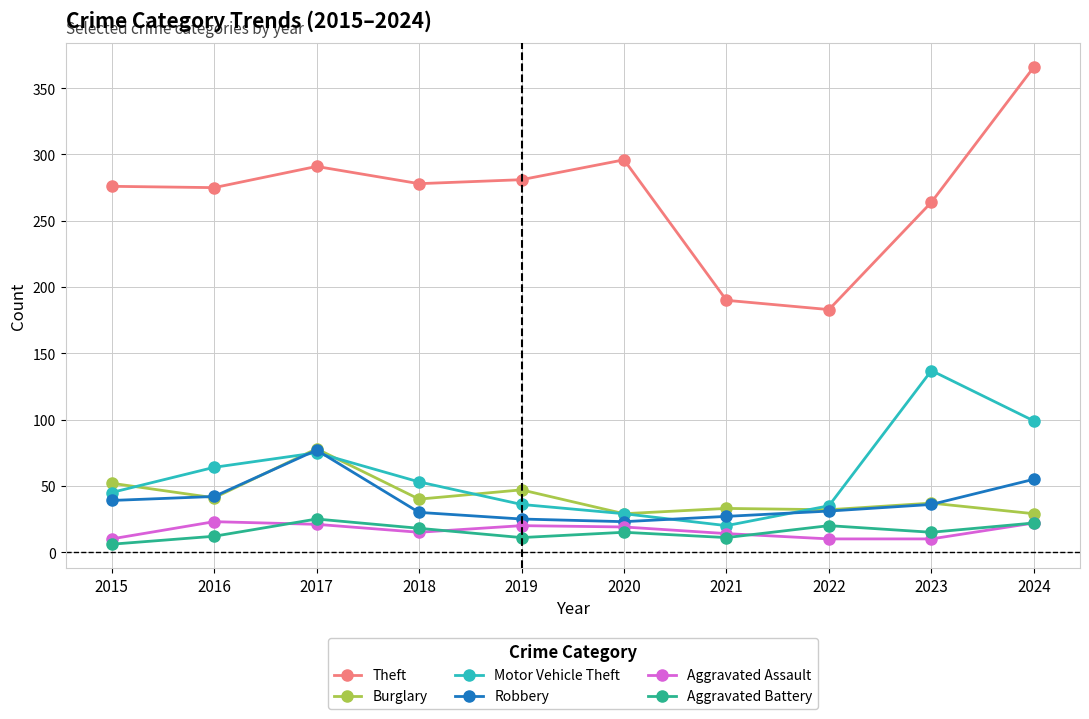

True or false: Aggravated Battery and Robbery cross at least once.

False